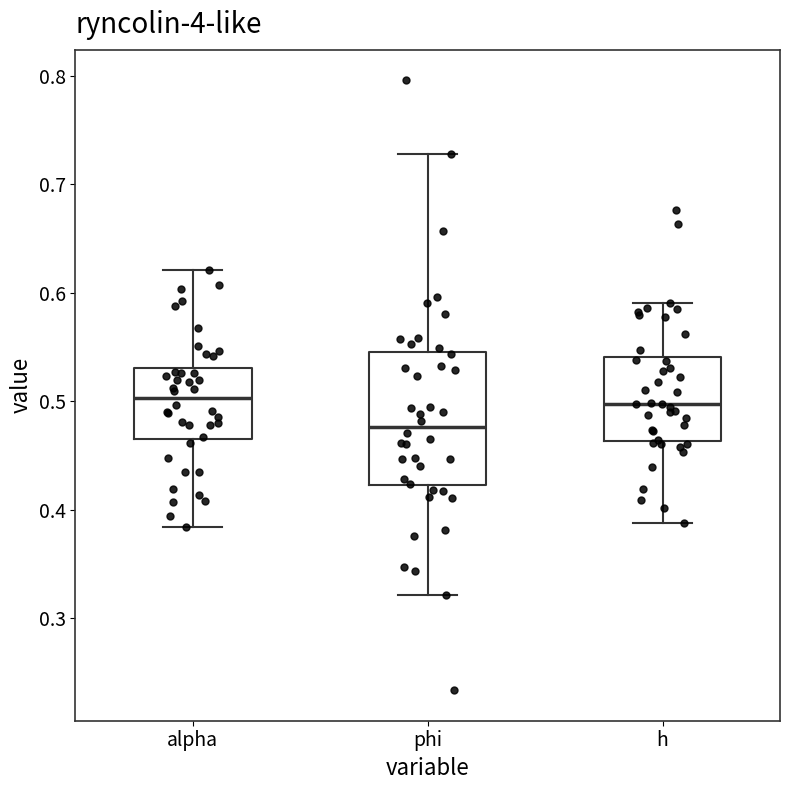

Where does the upper whisker of the box for h end on the y-axis? The values are not printed on the chart, so give them approximately, as read against the axis.

0.59